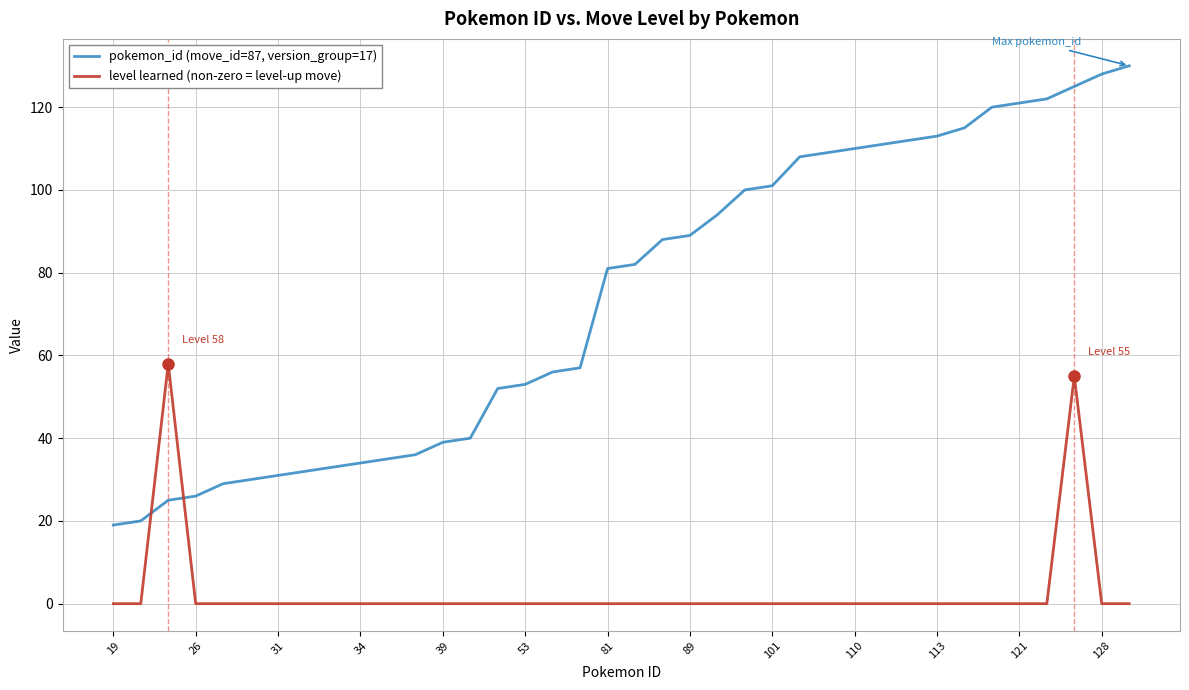

Rank the series by their maximum value, from highest to lowest.

pokemon_id (move_id=87, version_group=17), level learned (non-zero = level-up move)